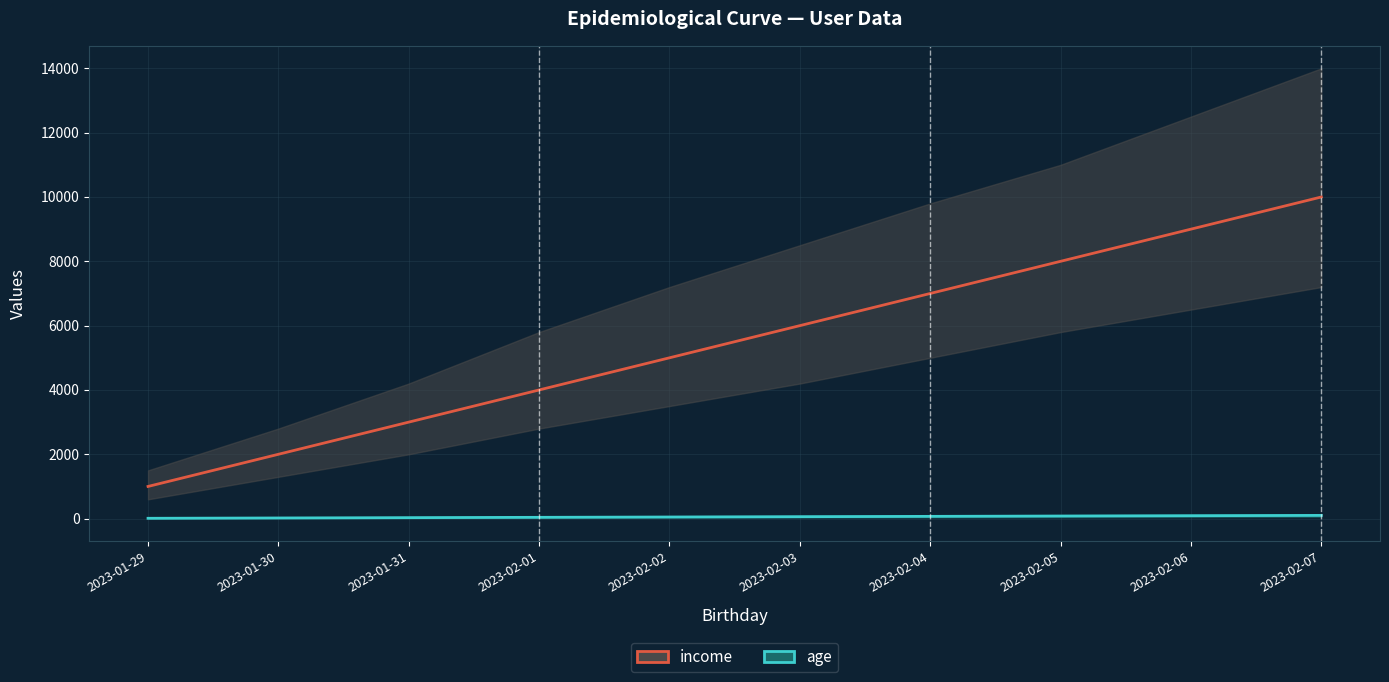

Count the number of data series in this chart.

2